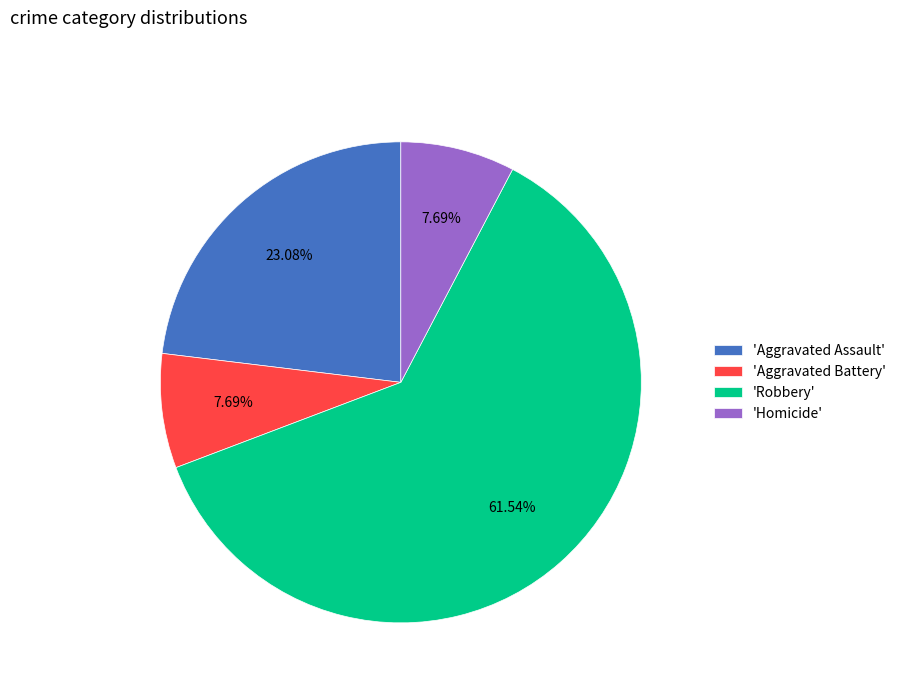

Which slice is the largest?

'Robbery'